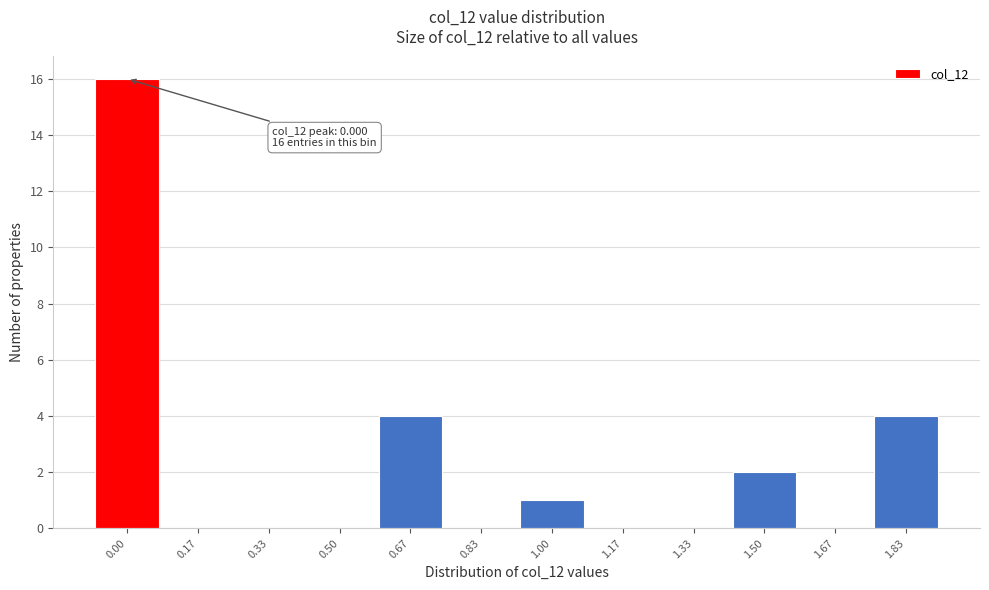

Reading right to left, extract all data points from this chart.

1.83=4	1.67=0	1.50=2	1.33=0	1.17=0	1.00=1	0.83=0	0.67=4	0.50=0	0.33=0	0.17=0	0.00=16